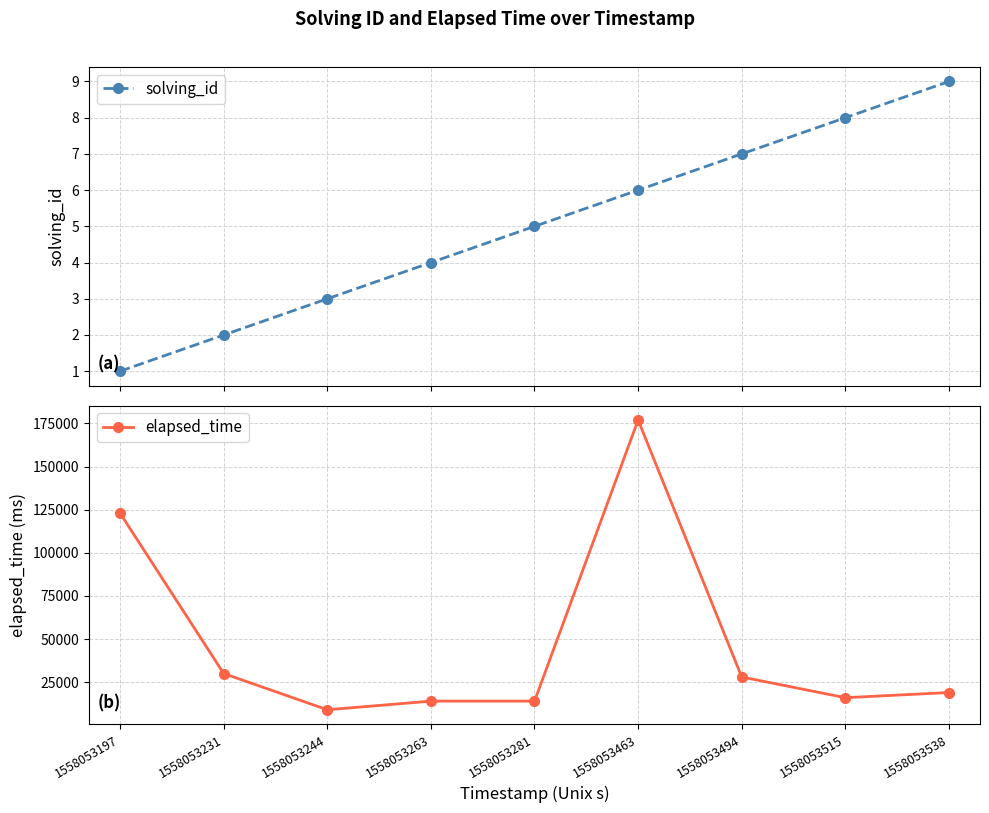

Is it true that elapsed_time equals 9000 at 1558053244?

True